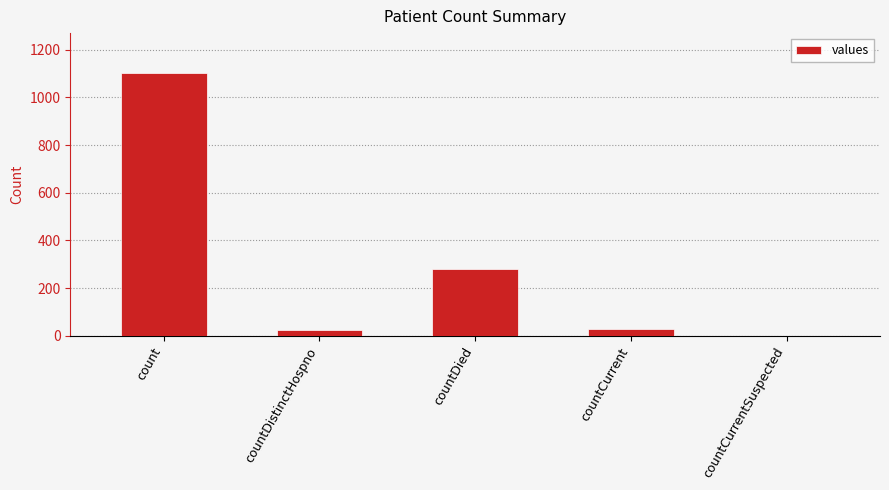

What is the greatest value displayed?

1104